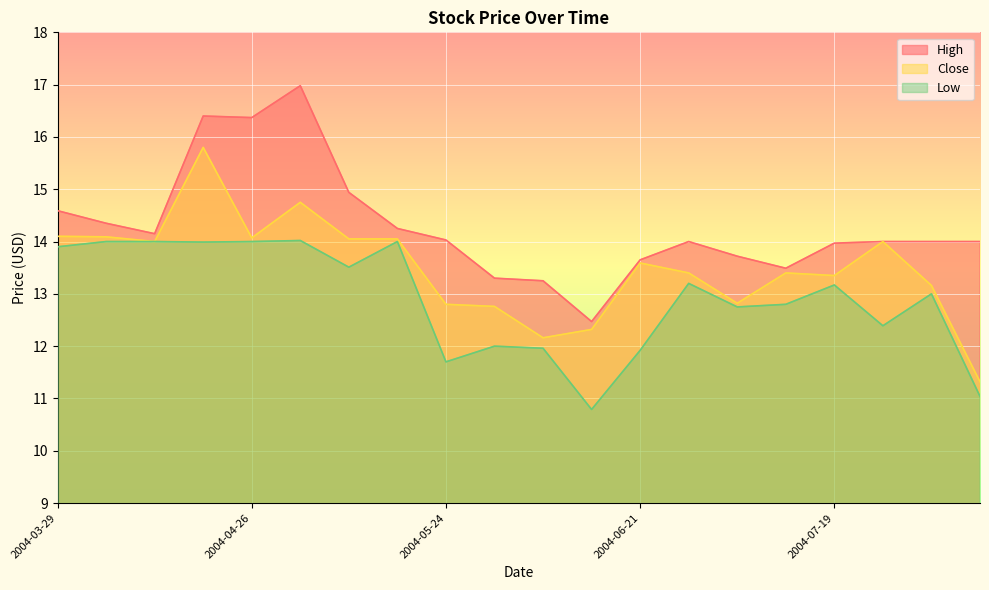

Is it true that Close equals 14.0 at 2004-04-12?

True